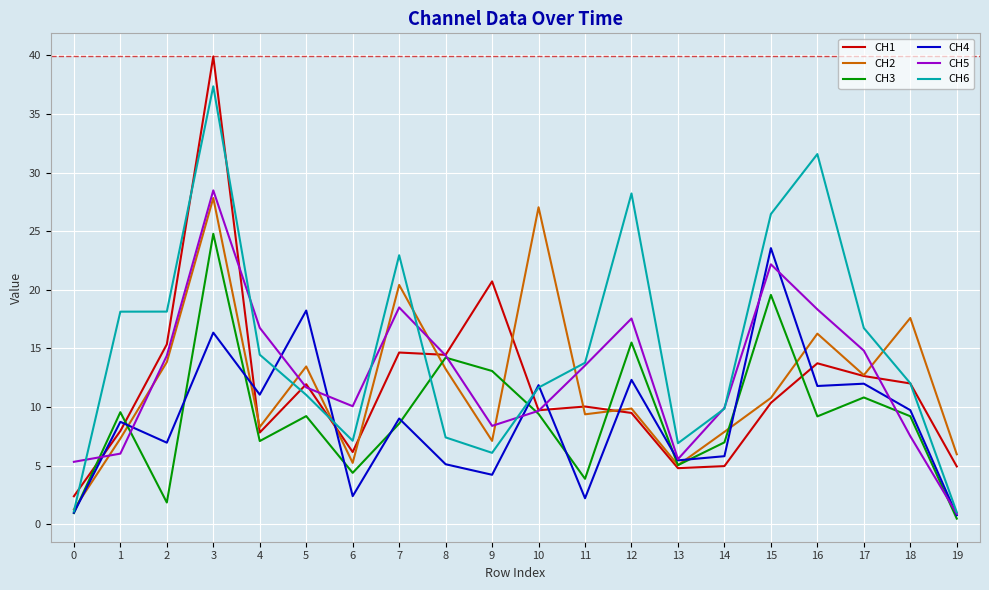

True or false: CH1 has more than 0 points higher than both neighbors.

True